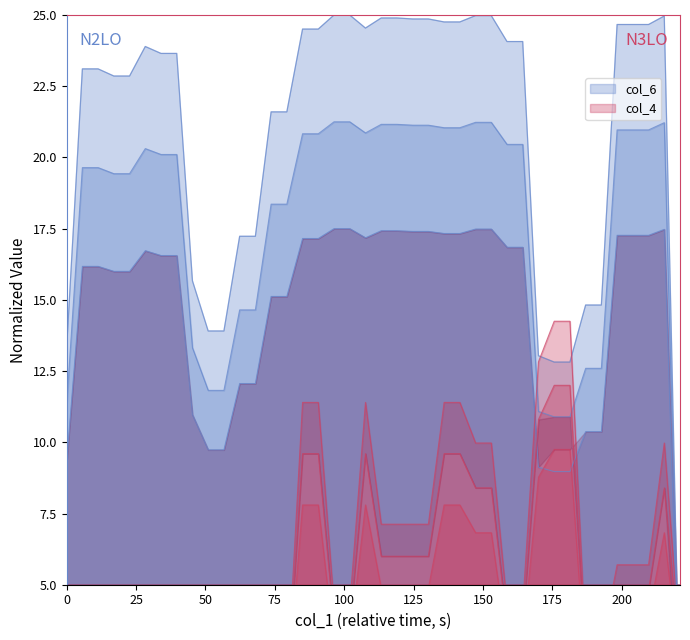

Reading left to right, what are all the values shown in this chart?

col_6: 9.3	16.2	16.2	16.0	16.0	16.7	16.6	16.6	11.0	9.7	9.7	12.1	12.1	15.1	15.1	17.2	17.2	17.5	17.5	17.2	17.4	17.4	17.4	17.4	17.3	17.3	17.5	17.5	16.8	16.8	9.1	9.0	9.0	10.4	10.4	17.3	17.3	17.3	17.5	0.1
col_4: 4.3	1.4	1.4	1.4	1.4	1.4	2.8	2.8	1.4	4.3	4.3	2.8	2.8	1.4	1.4	11.4	11.4	4.3	4.3	11.4	7.1	7.1	7.1	7.1	11.4	11.4	10.0	10.0	4.3	4.3	12.8	14.2	14.2	2.8	2.8	5.7	5.7	5.7	10.0	2.8